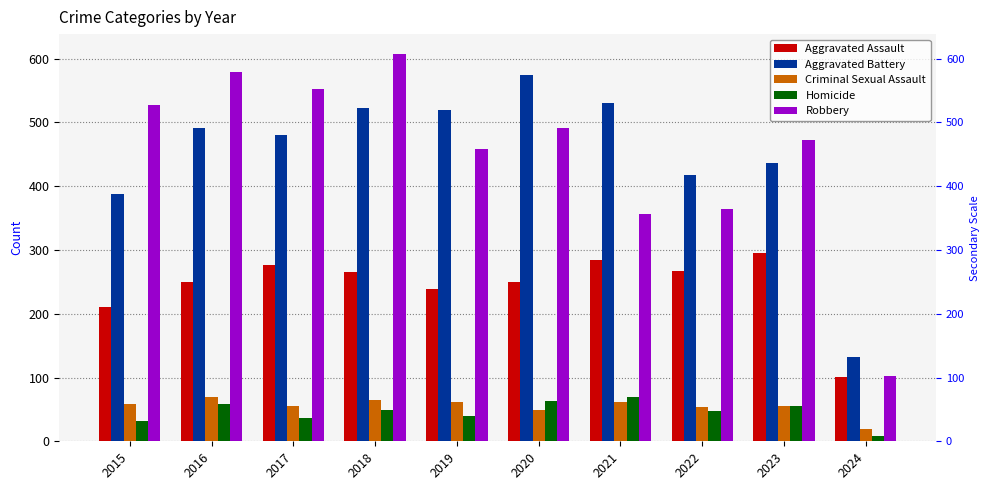

Rank the series by their maximum value, from highest to lowest.

Robbery, Aggravated Battery, Aggravated Assault, Criminal Sexual Assault, Homicide